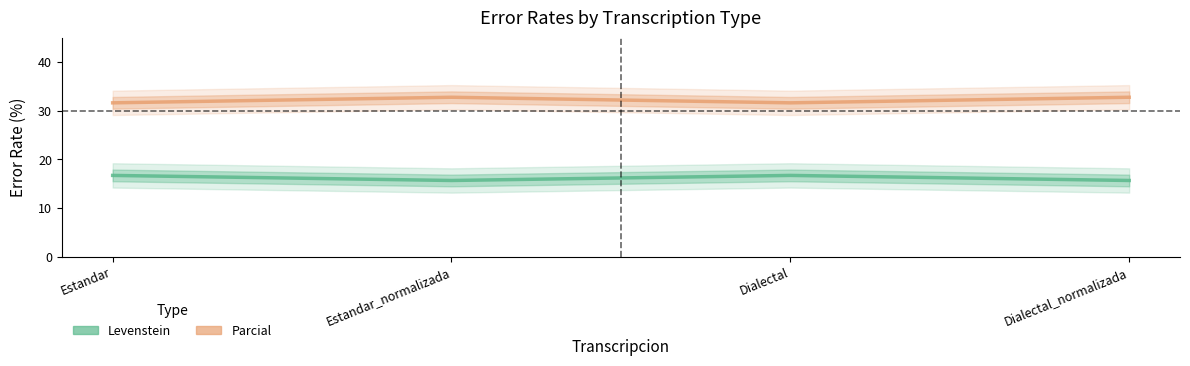

Reading left to right, extract all data points from this chart.

Levenstein: 16.7	15.6	16.7	15.6
Parcial: 31.6	32.7	31.6	32.7